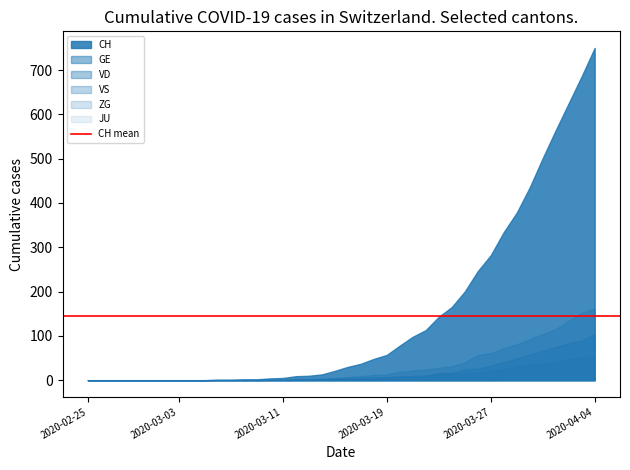

What is the label of the 30th point from the right?

2020-03-06